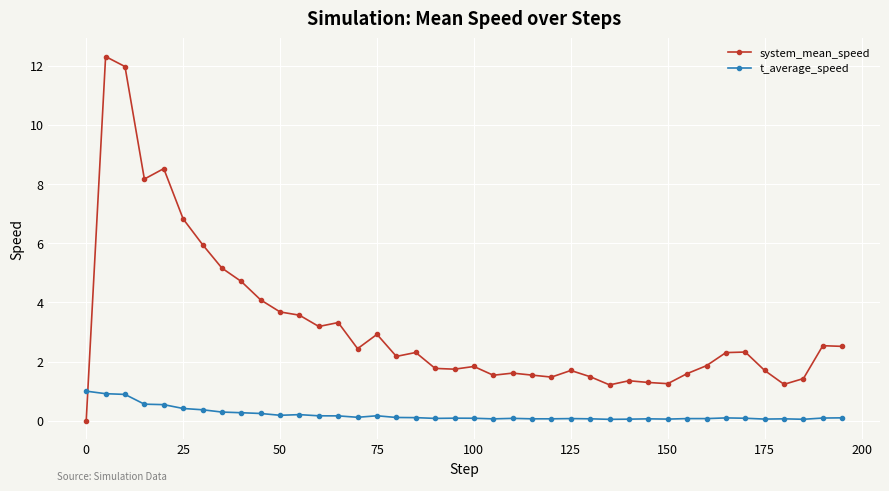

Which series has the largest total across all categories?

system_mean_speed